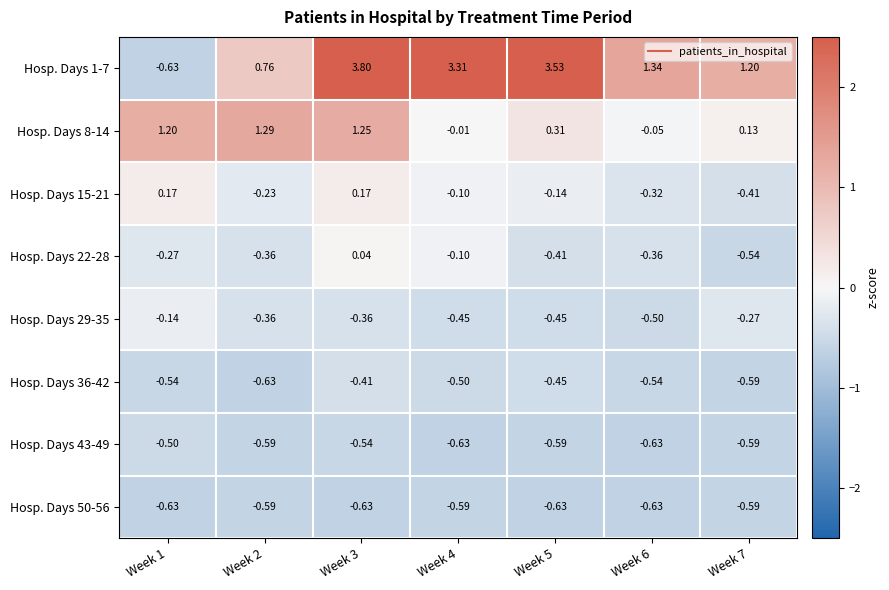

What is the maximum value shown in the chart?

3.8